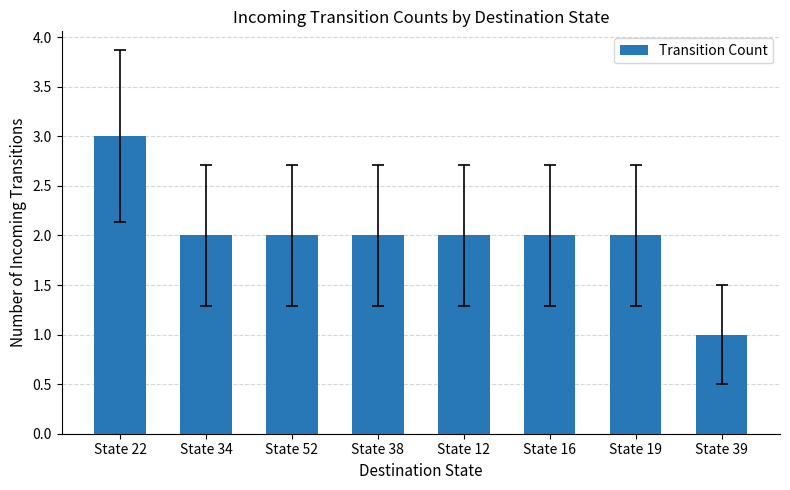

True or false: the data shows 2 at State 38.

True